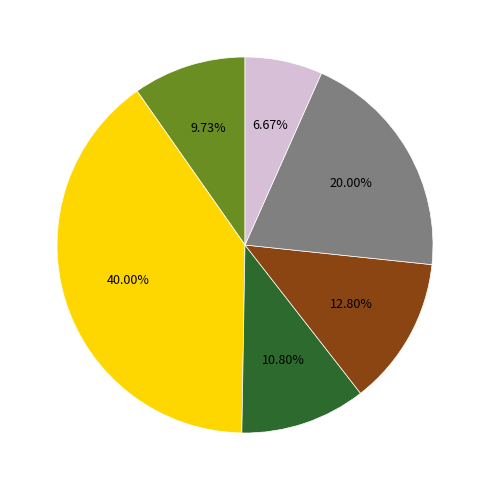

Does any single category account for the majority?

No